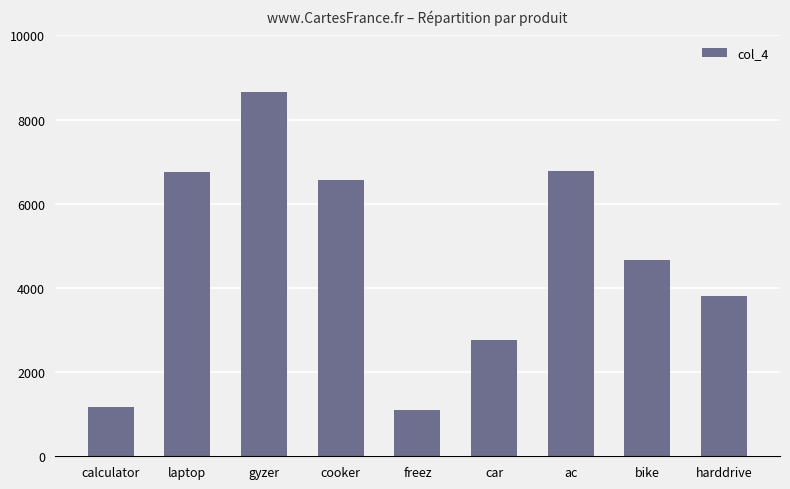

Which category has the highest value across all series?

gyzer